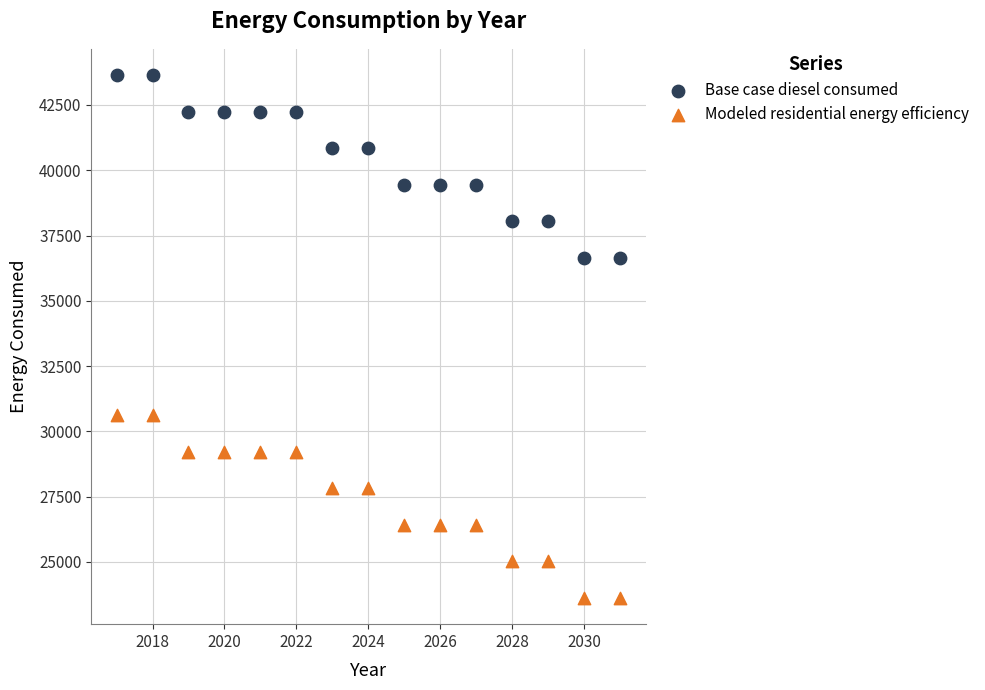

Across all data points, what is the range of X values (max minus min)?

14.0